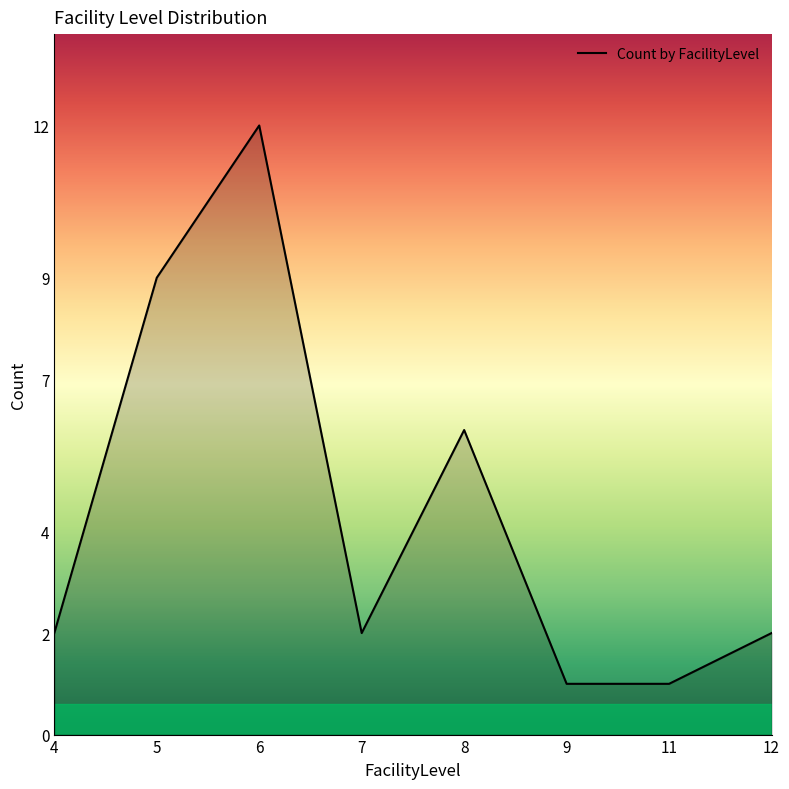

Which has a higher value, 5 or 9?

5